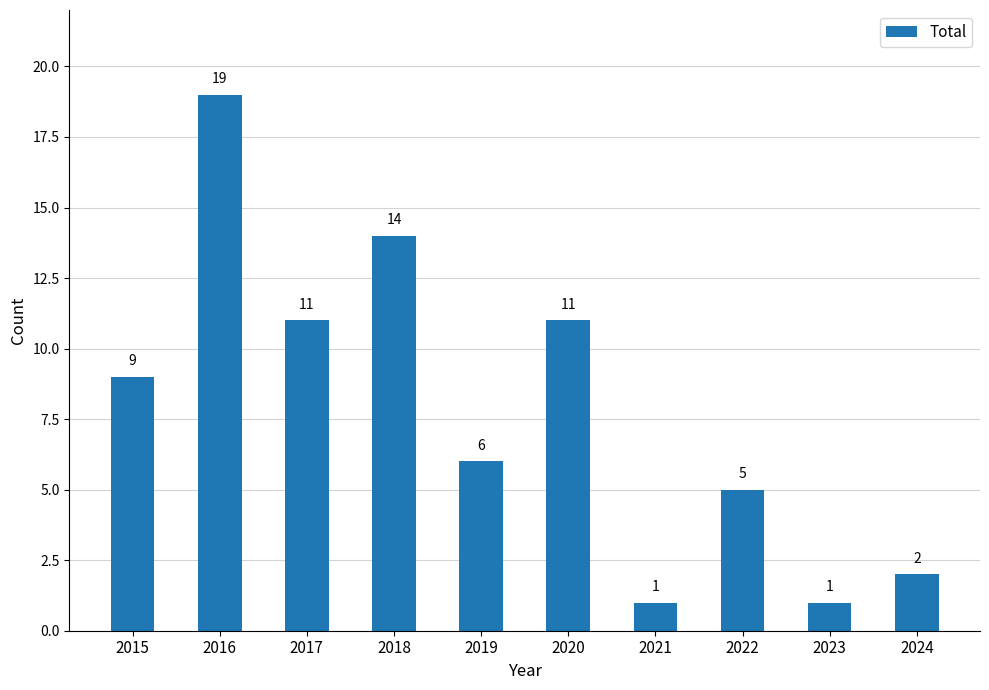

What is the sum of the values at 2016 and 2015?

28